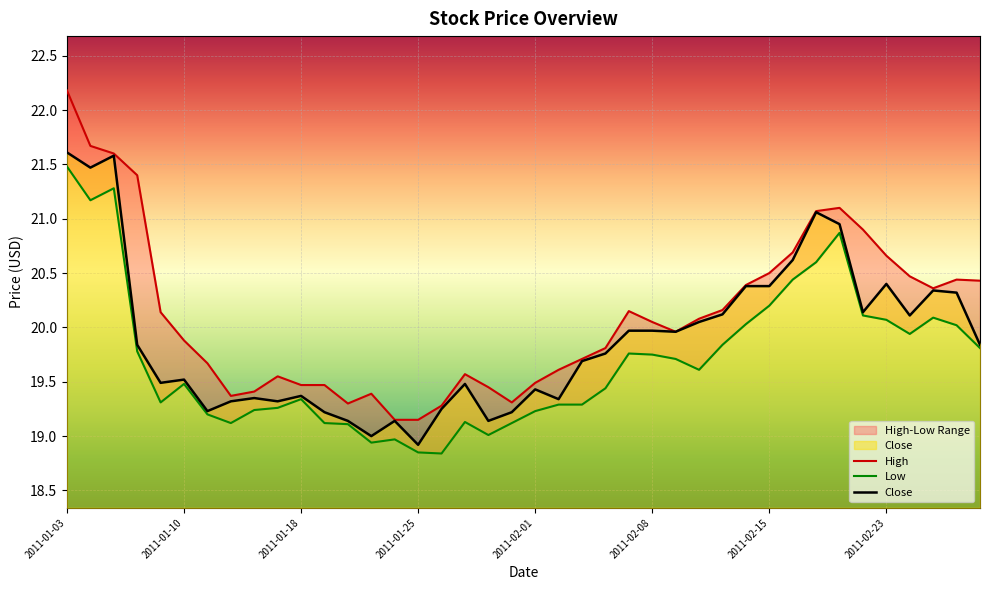

What is the spread (max minus min) of values at 34?

0.8